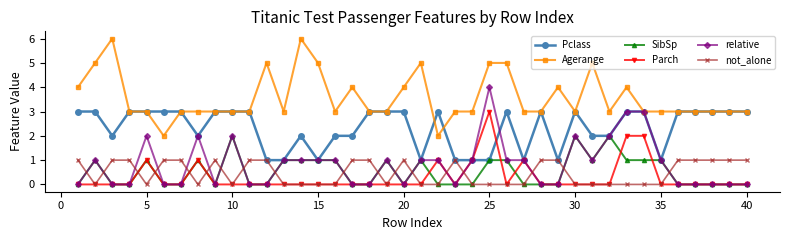

True or false: relative has more than 2 interior local peaks.

True